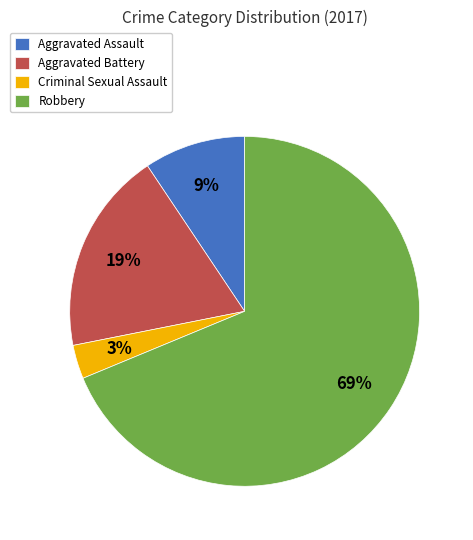

What percentage is the Aggravated Battery slice, to the nearest percent?

19%